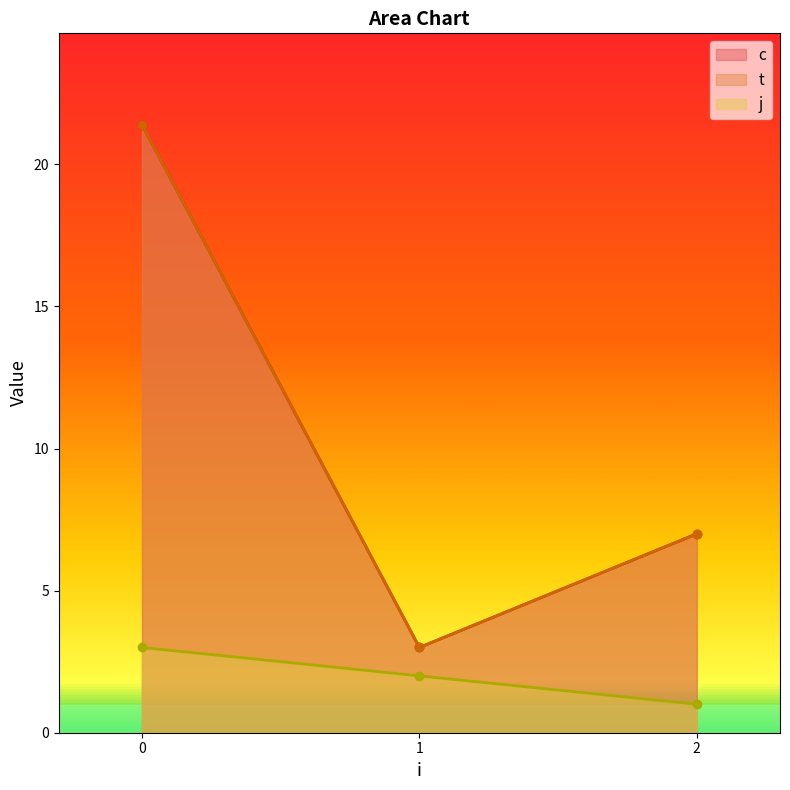

Which series has the largest total across all categories?

c